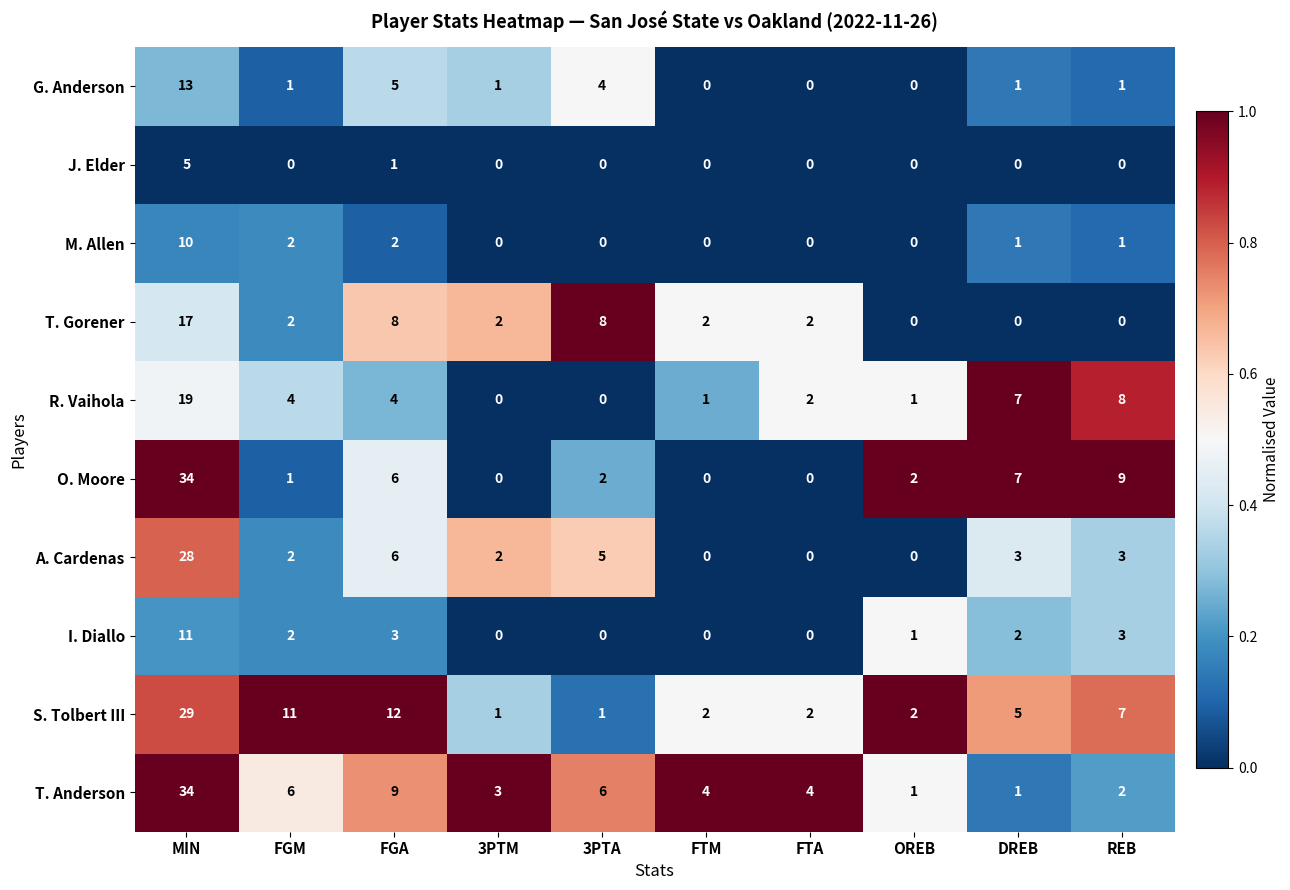

What is the spread (max minus min) of values at FTM?

4